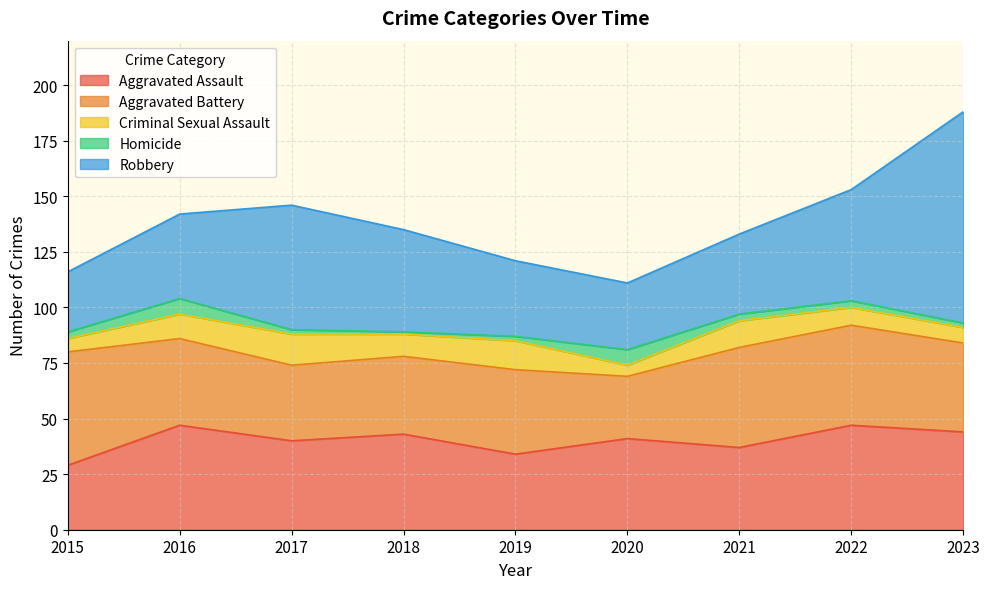

Between 2017 and 2020, which series saw the biggest shift?

Robbery